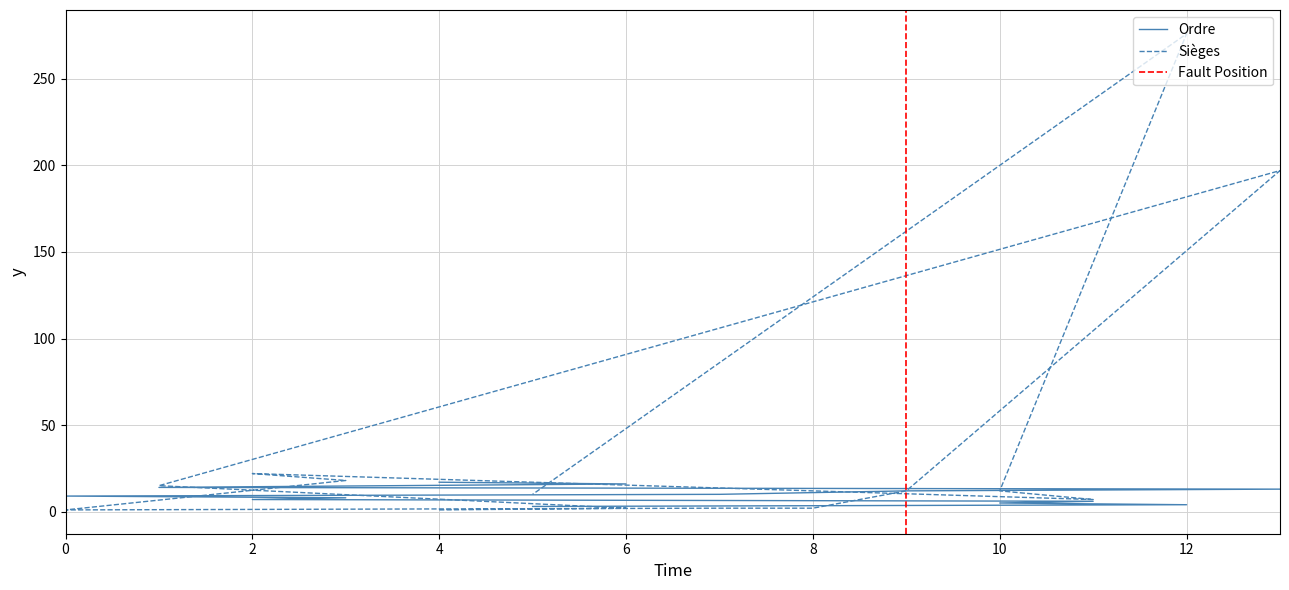

How many intersections are there between Ordre and Sièges?

2